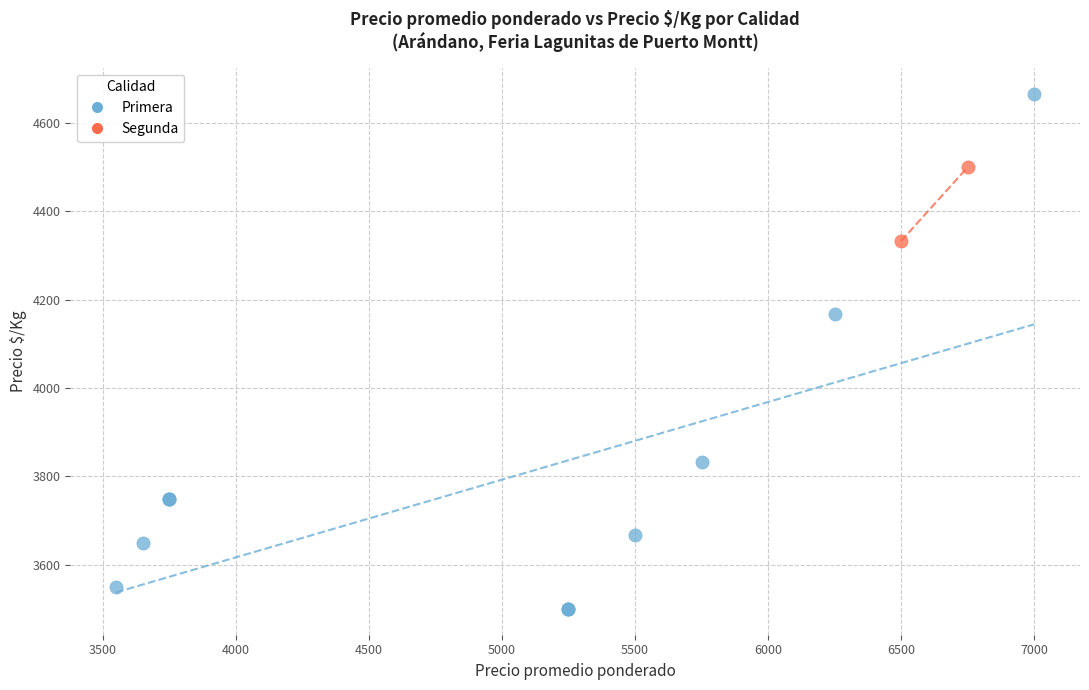

What are all the series names shown in the legend?

Primera, Segunda